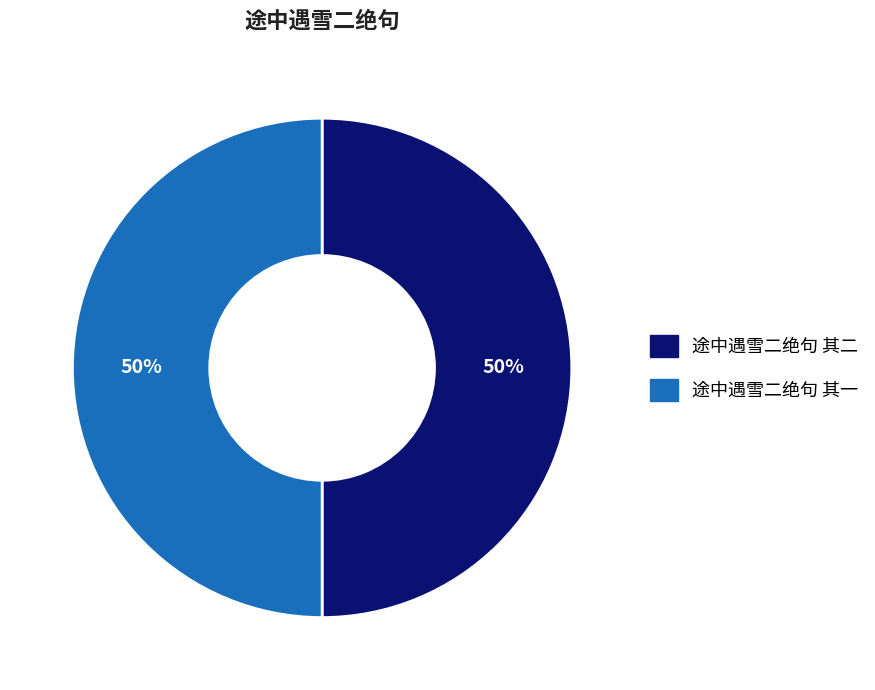

What is the ratio of the value at 途中遇雪二绝句 其一 to the value at 途中遇雪二绝句 其二?

1.0